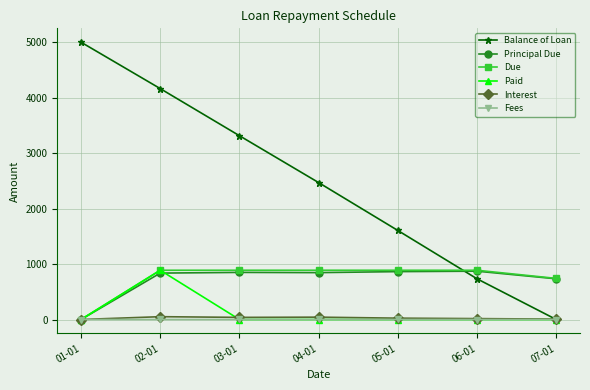

Does the chart have visible grid lines?

Yes